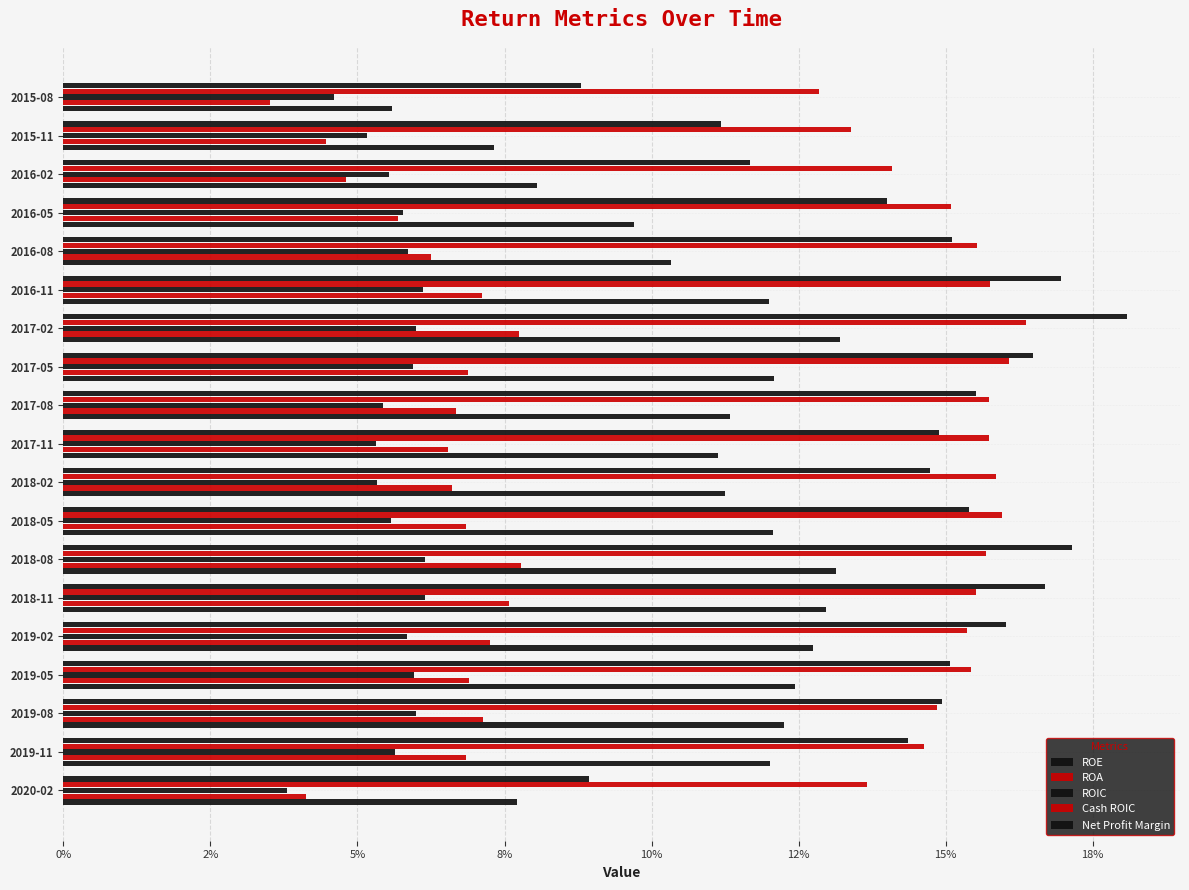

How many series are shown in this chart?

5